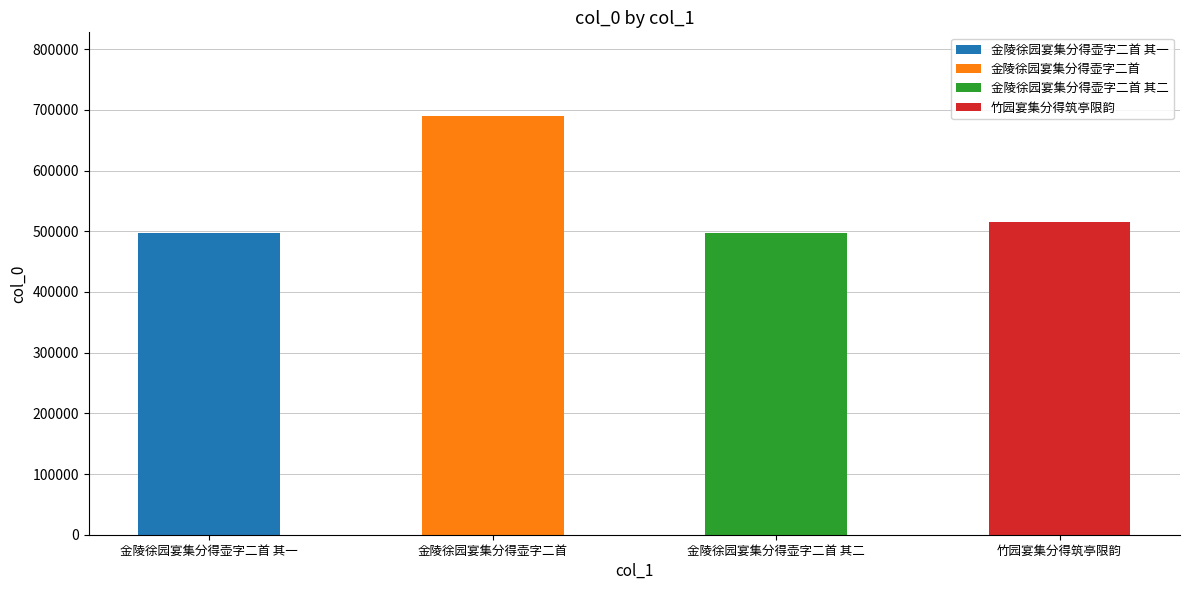

What is the change in value from 金陵徐园宴集分得壶字二首 其二 to 竹园宴集分得筑亭限韵?

+18268